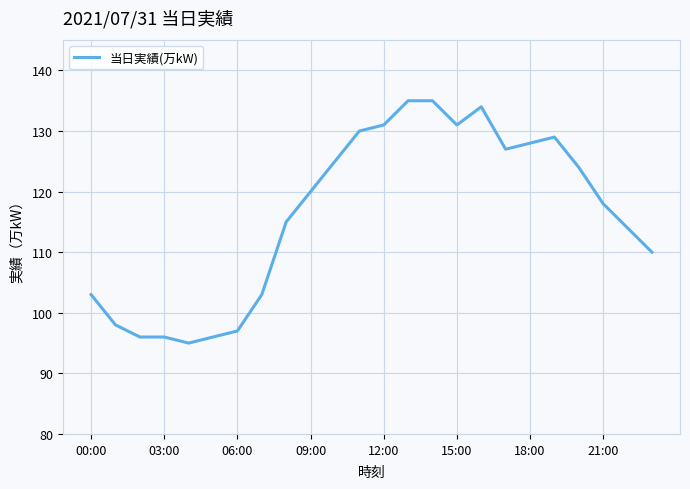

What is the difference between the maximum and minimum values?

40